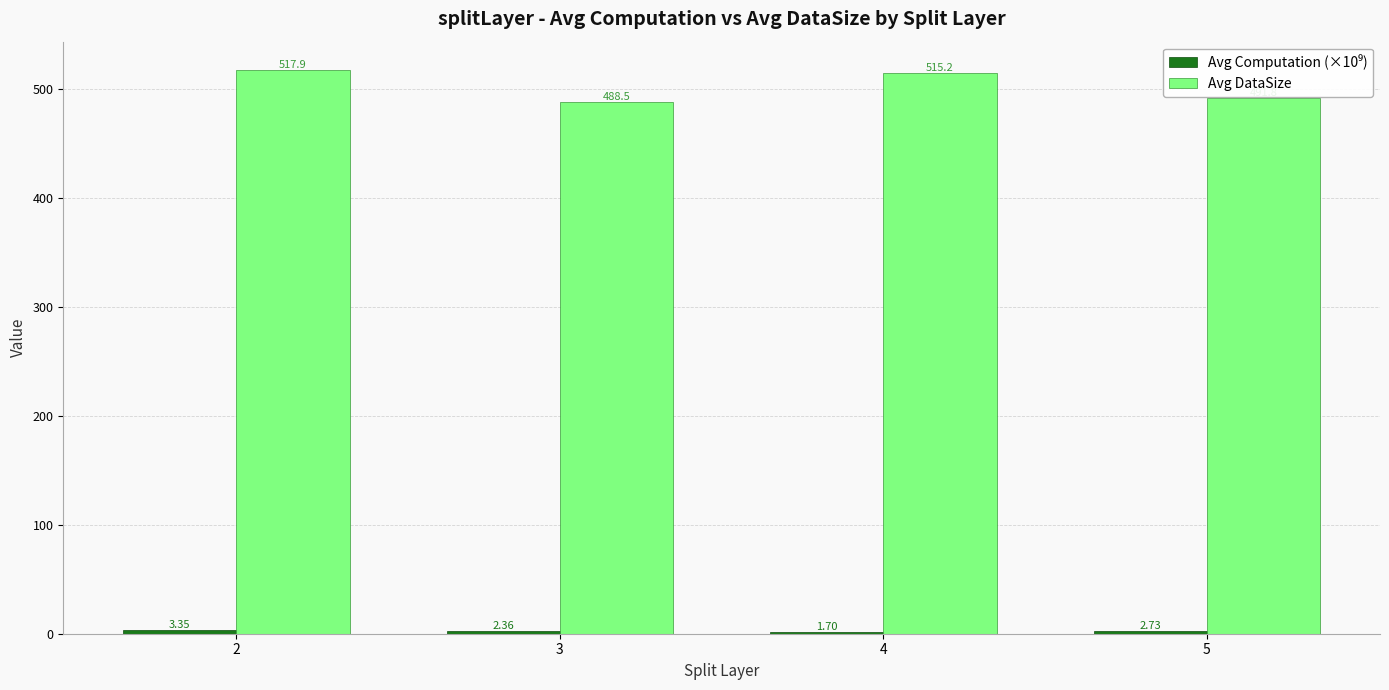

Rank the categories by Avg DataSize value from lowest to highest.

3, 5, 4, 2